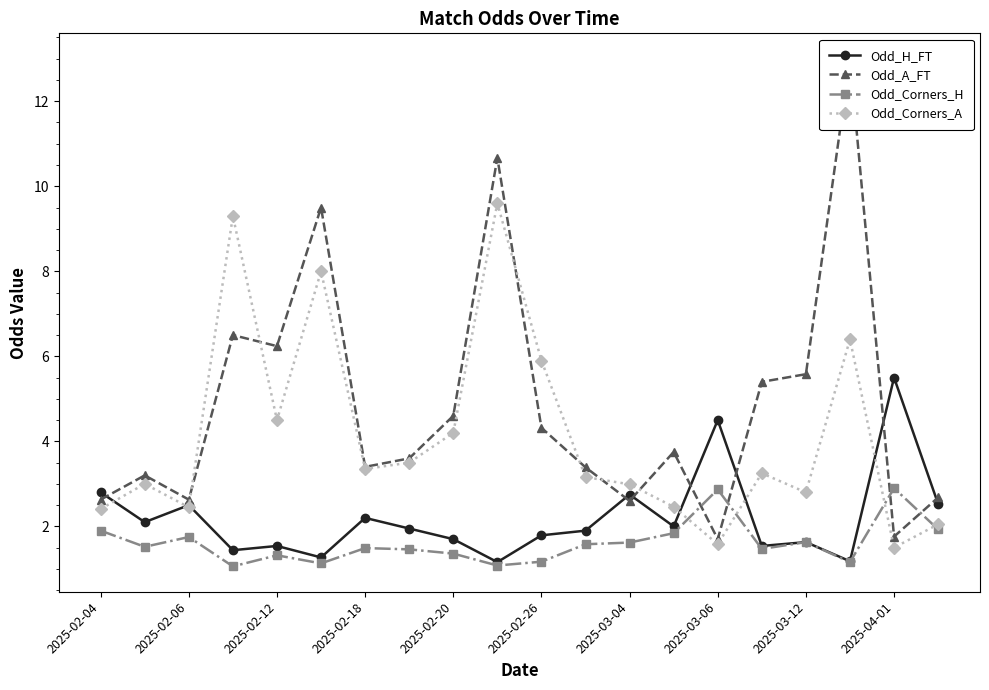

Does the chart have visible grid lines?

No